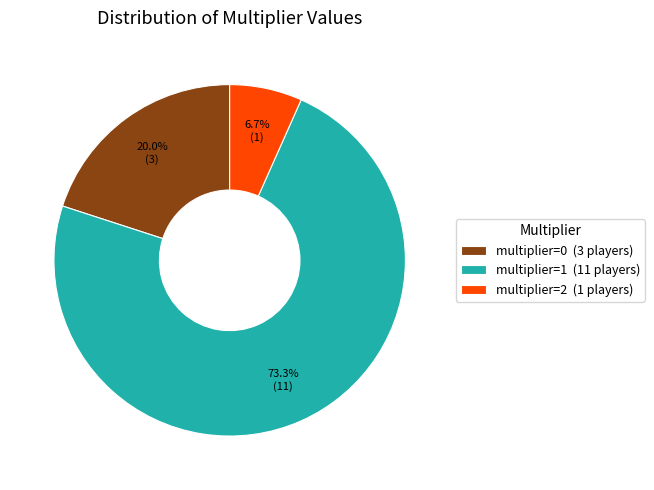

Which category has the smallest portion of the pie?

multiplier=2 (1 players)